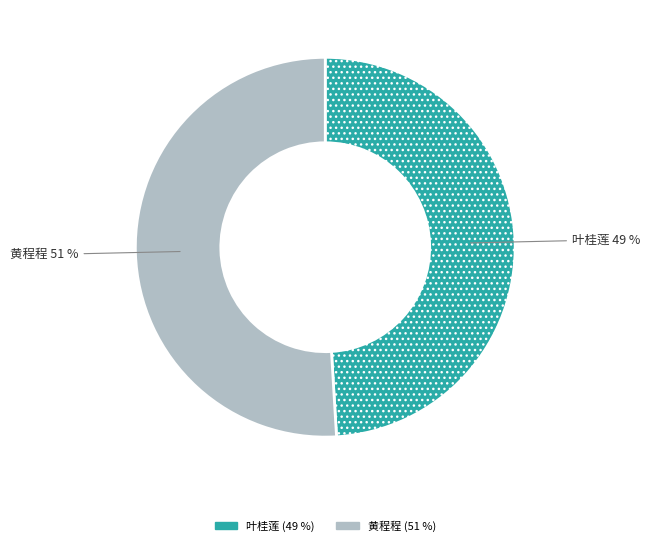

Approximately how many times larger is the value at 叶桂莲 compared to 黄程程?

1.0